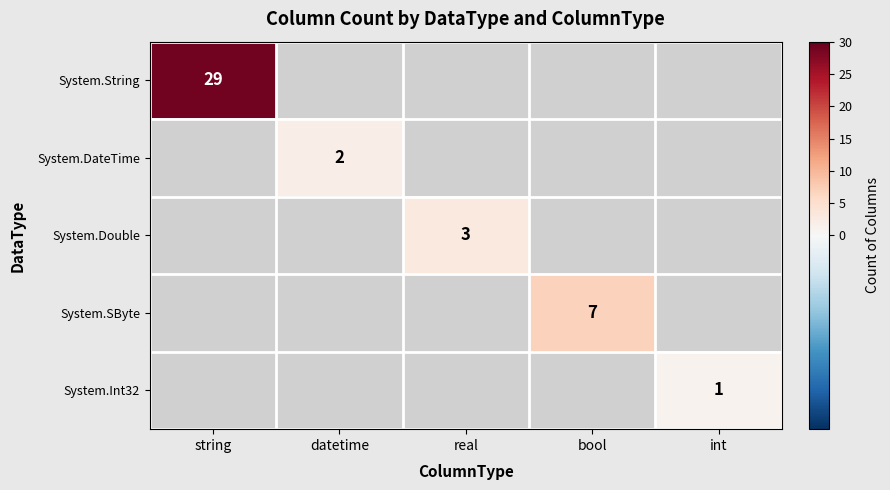

The System.String series shows 42 at string. True or false?

False